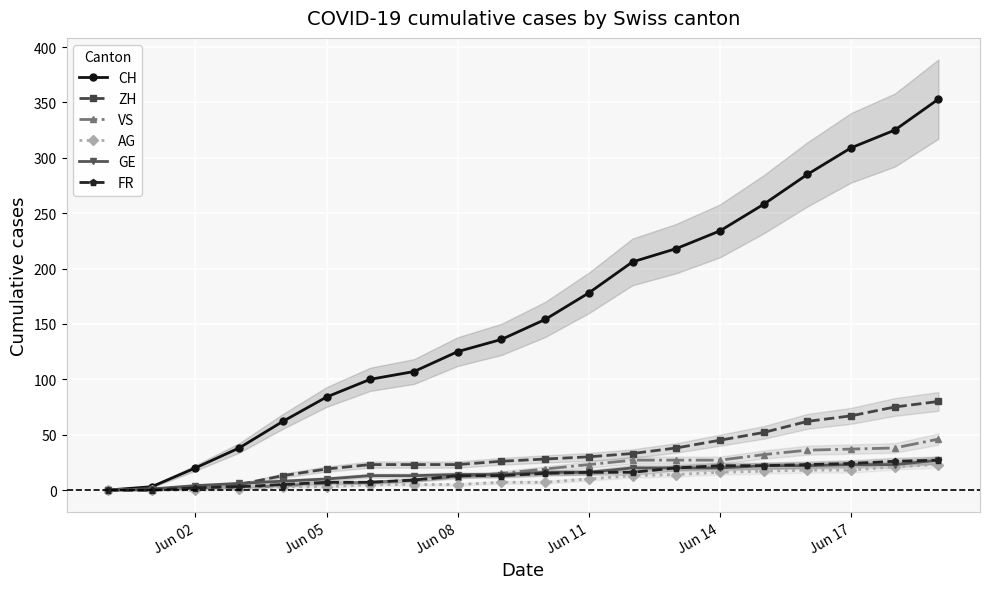

What is the value of the VS point at the 18th from the left?

37